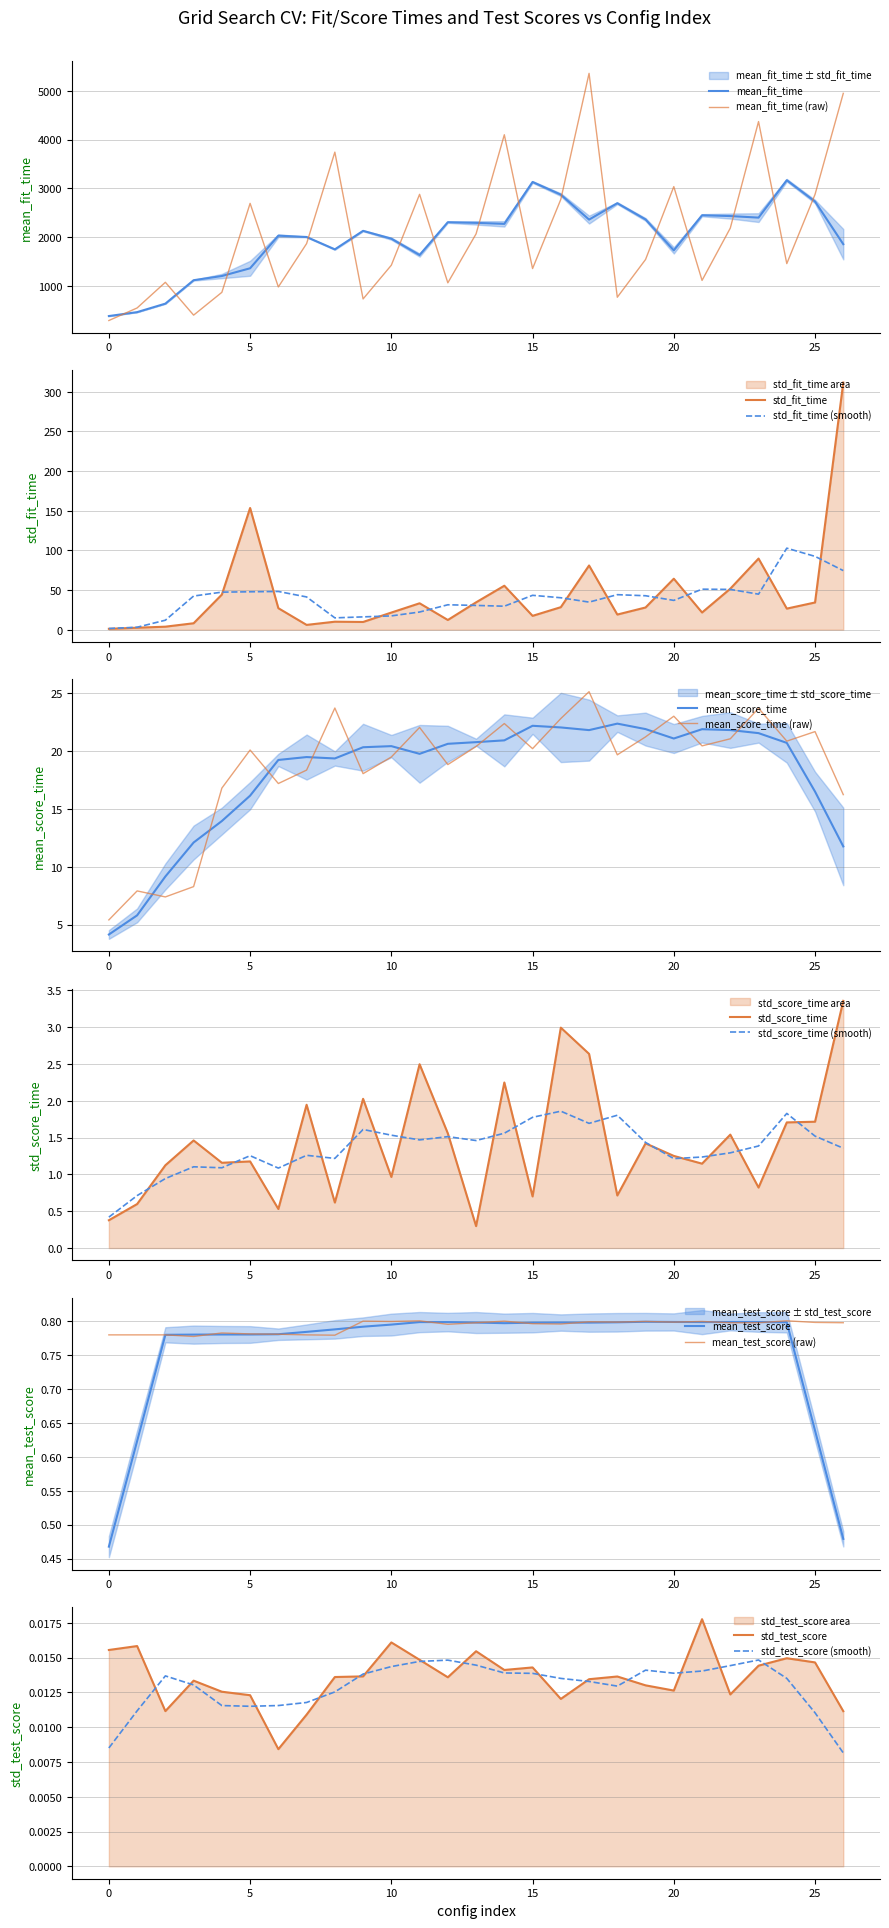

What is the value of the std_score_time point at the 2nd from the left?

0.6